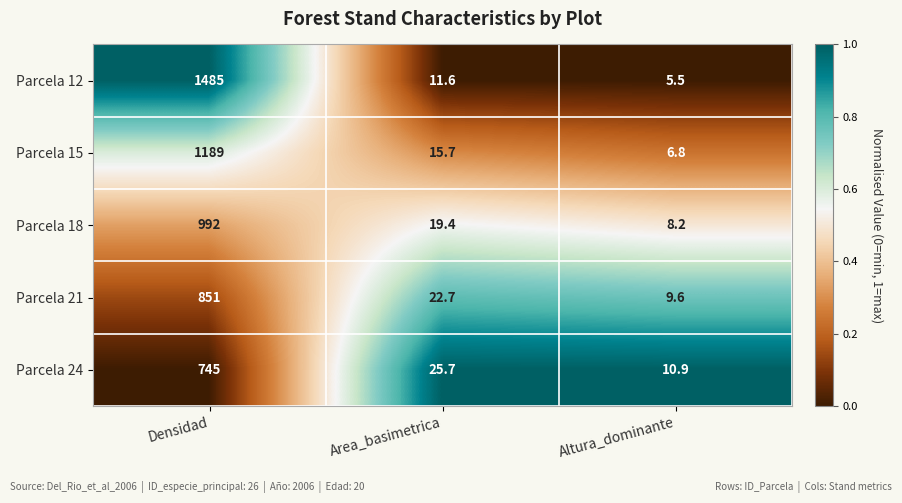

What is the spread (max minus min) of values at Altura_dominante?

5.4